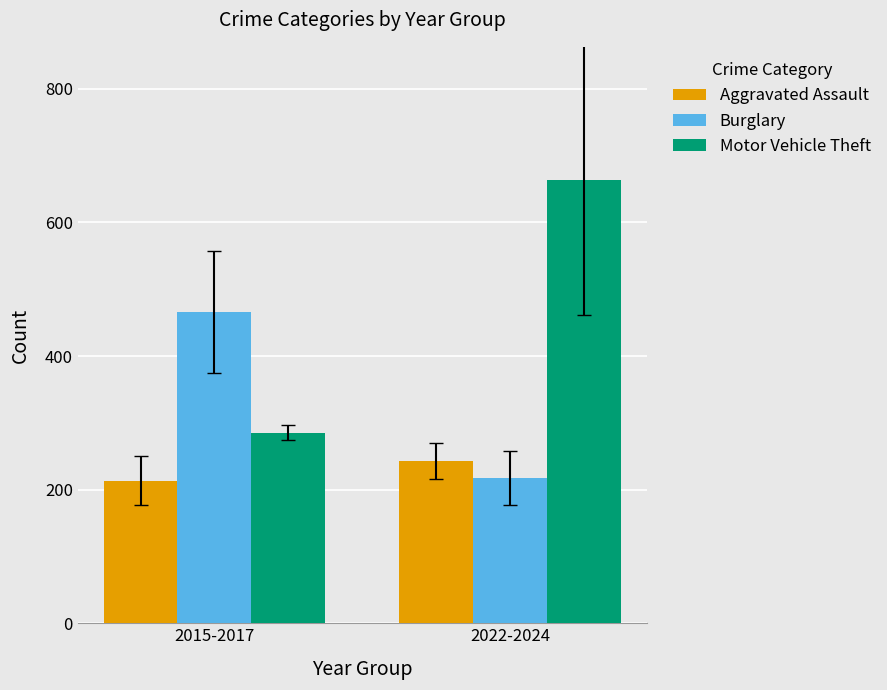

How many groups of bars are there?

2